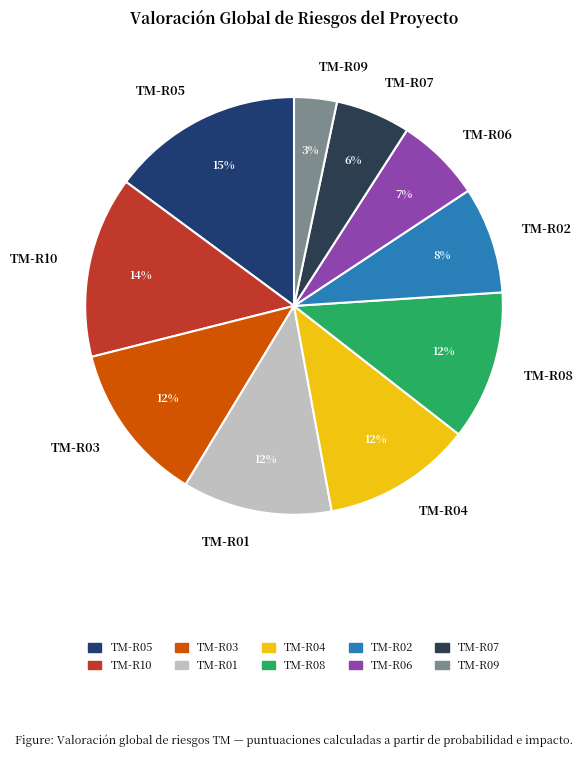

To the nearest percent, what is the difference between the TM-R10 and TM-R05 slice percentages?

1%